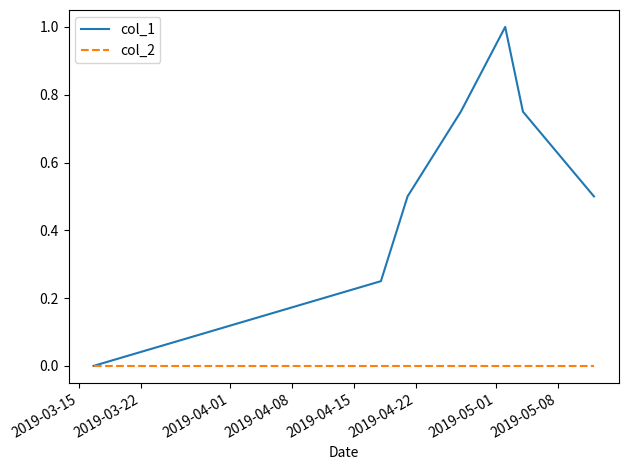

How many values in the col_1 series exceed 0?

6